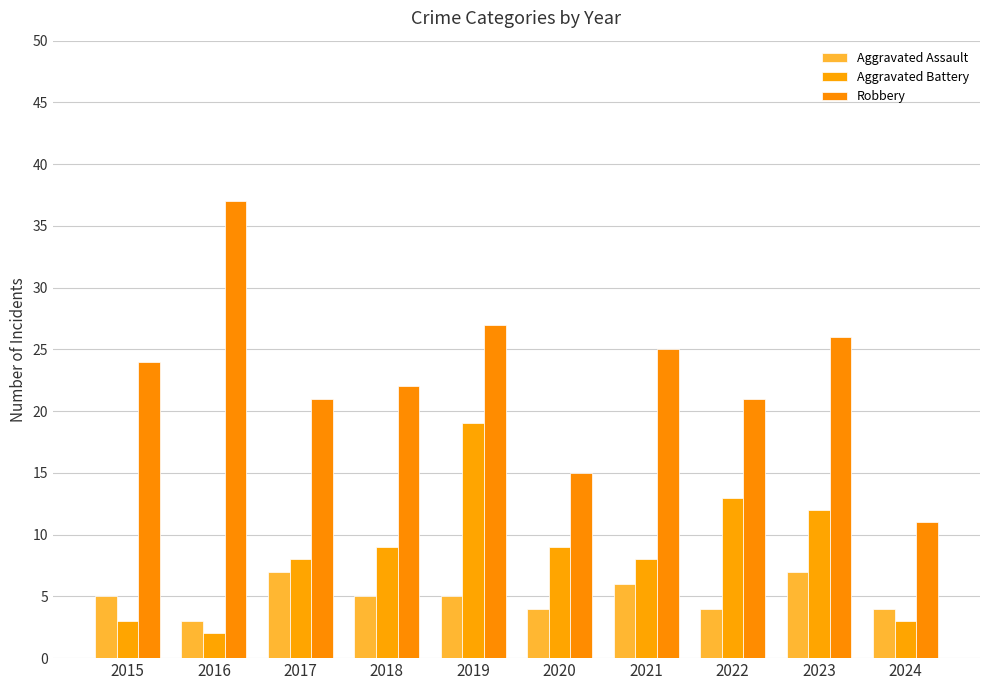

What is the lowest value of the Robbery series?

11